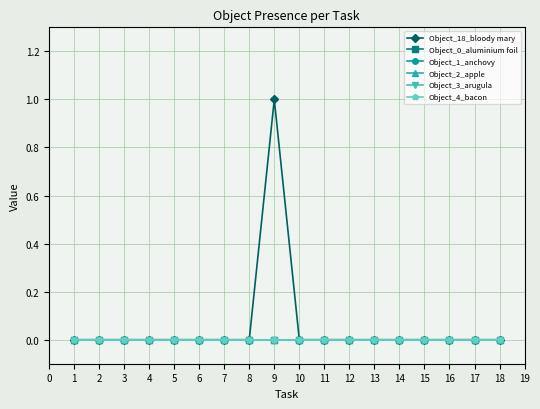

List the series in order of their peak value, highest first.

Object_18_bloody mary, Object_0_aluminium foil, Object_1_anchovy, Object_2_apple, Object_3_arugula, Object_4_bacon